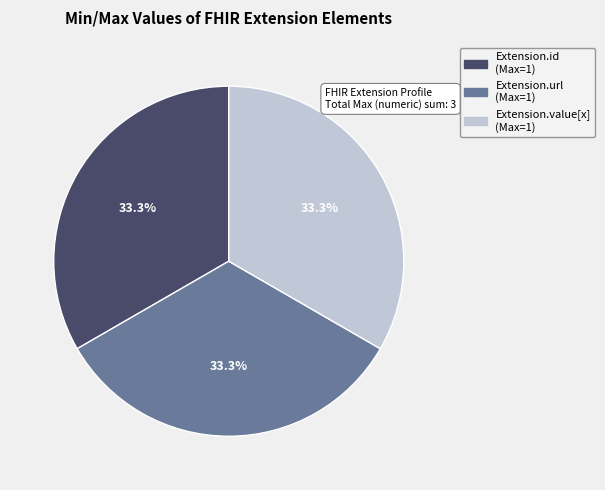

Does any single category account for the majority?

No